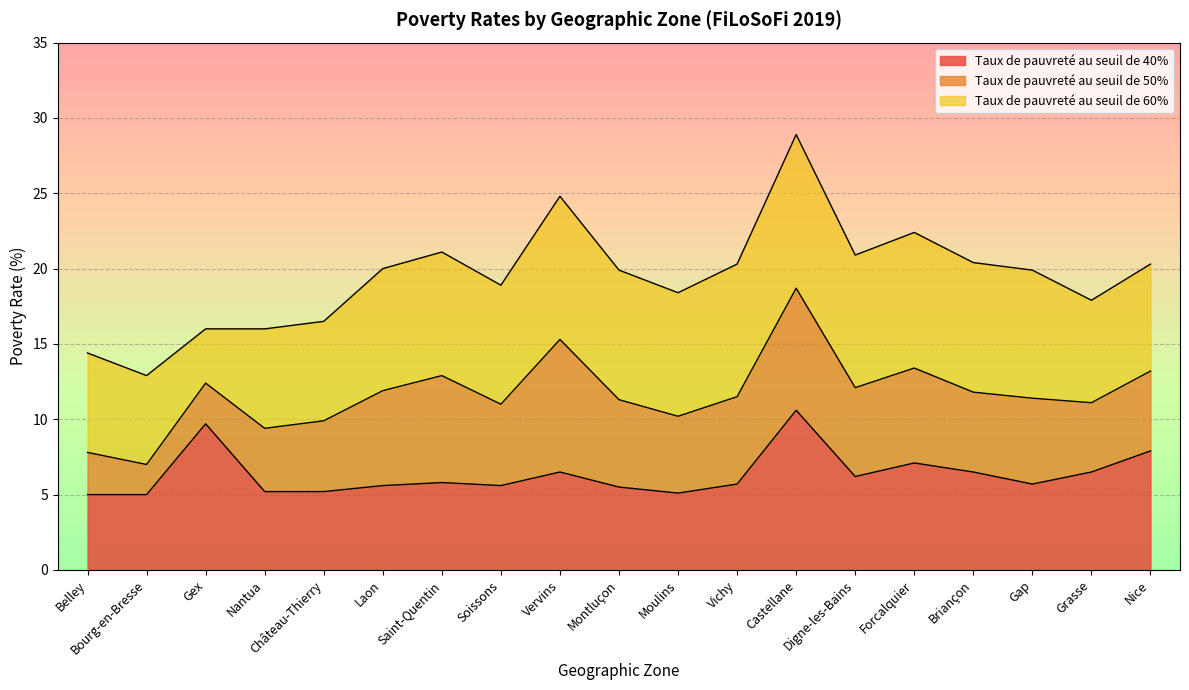

What is the label of the 18th point from the right?

Bourg-en-Bresse